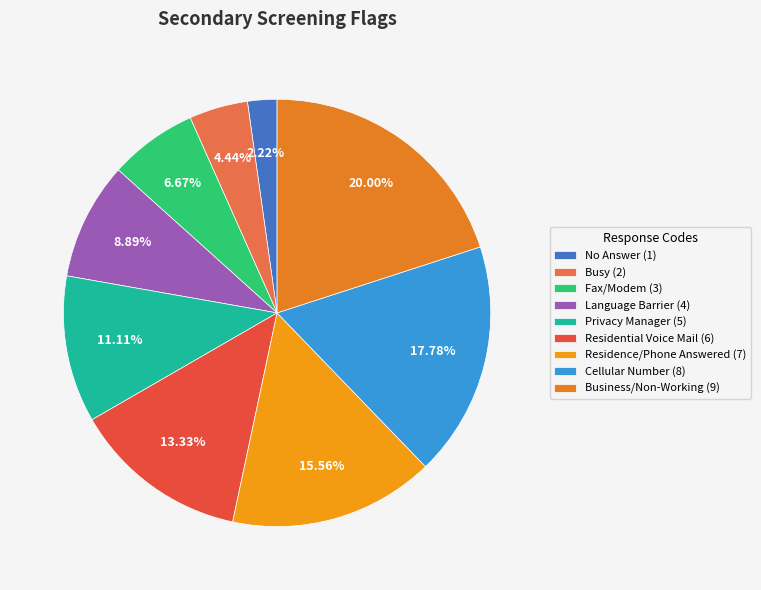

To the nearest percent, what is the combined percentage of Fax/Modem and Residential Voice Mail?

20%